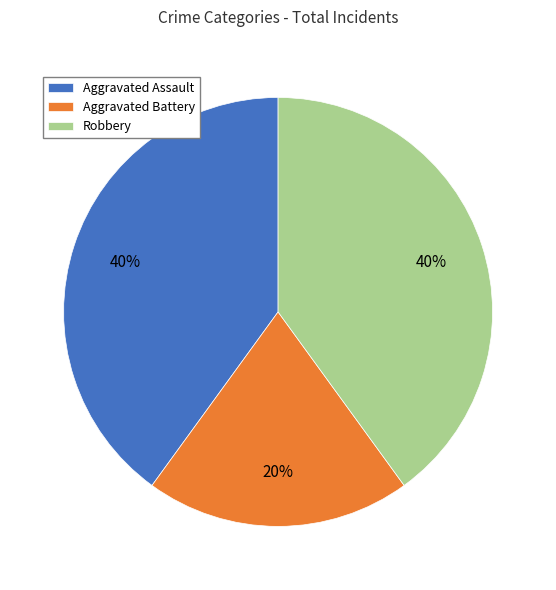

True or false: Robbery accounts for 40% of the total.

True